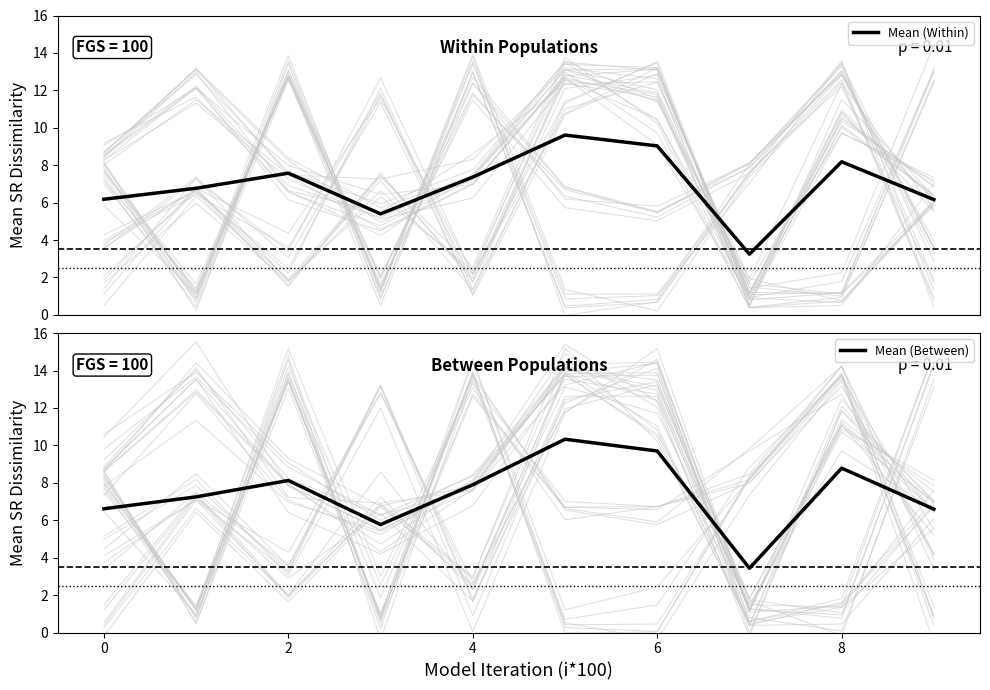

What is the sum of all Mean (Within) values?

69.5